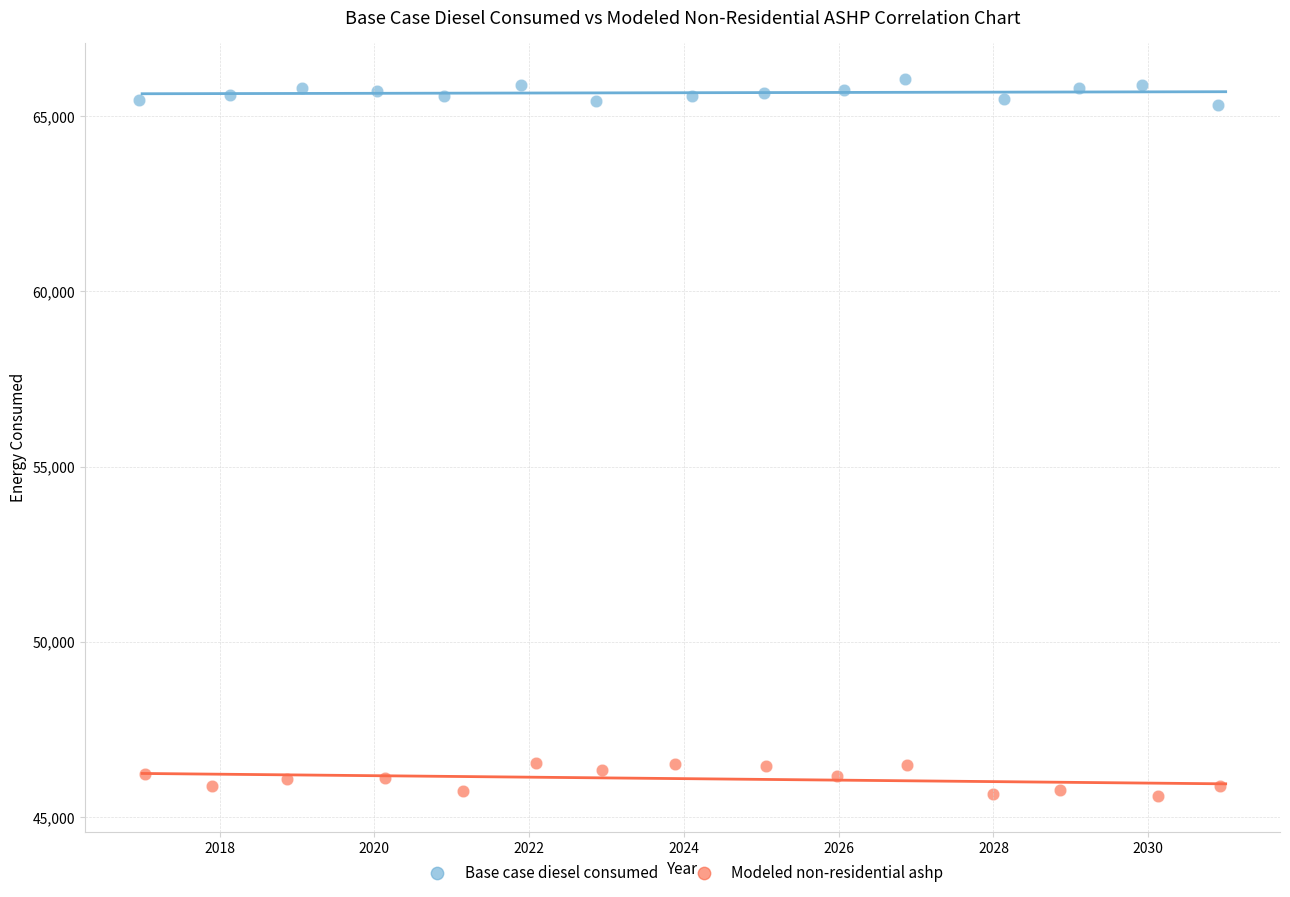

Which series contains the highest Y value?

Base case diesel consumed